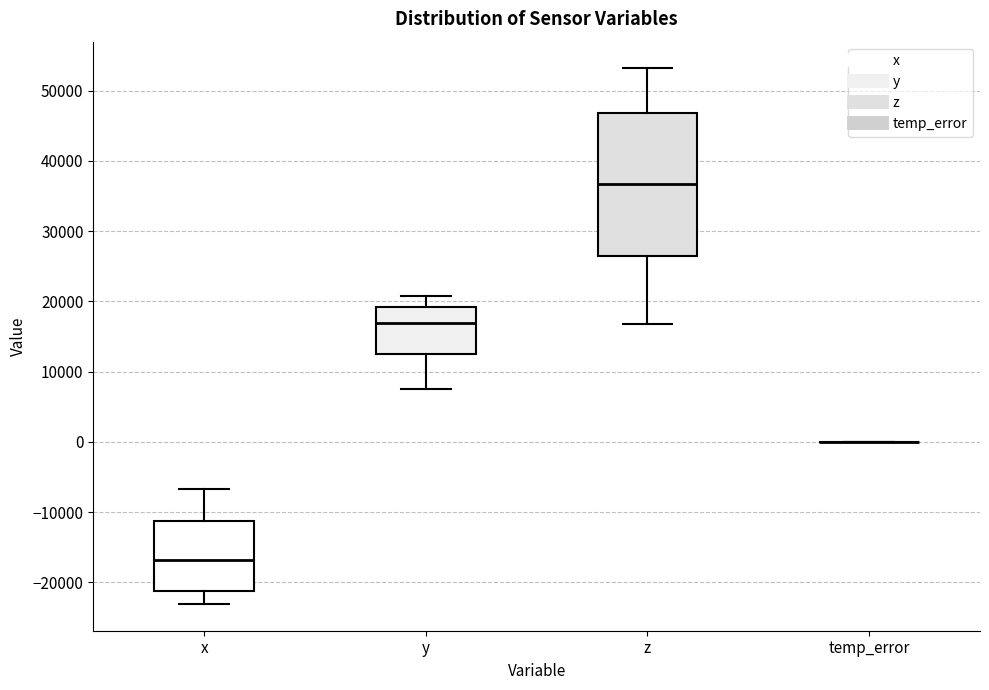

Reading left to right, transcribe this box plot: for each box, give where its median line is, the range the box spans, and where its two whiskers end, as read against the y-axis. The values are not printed on the chart, so give them approximately, as read against the axis.

x: median -17000, box -21000 to -11000, whiskers -23000 to -7000
y: median 17000, box 13000 to 19000, whiskers 7000 to 21000
z: median 37000, box 26000 to 47000, whiskers 17000 to 53000
temp_error: box collapsed to a line at 0, whiskers 0 to 0